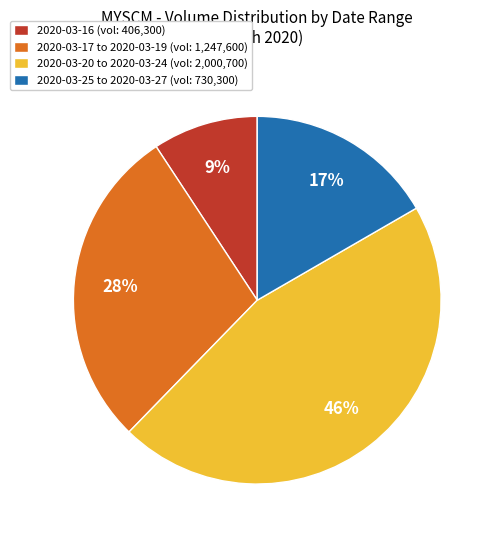

What percentage is the 2020-03-16 (vol: 406,300) slice, to the nearest percent?

9%